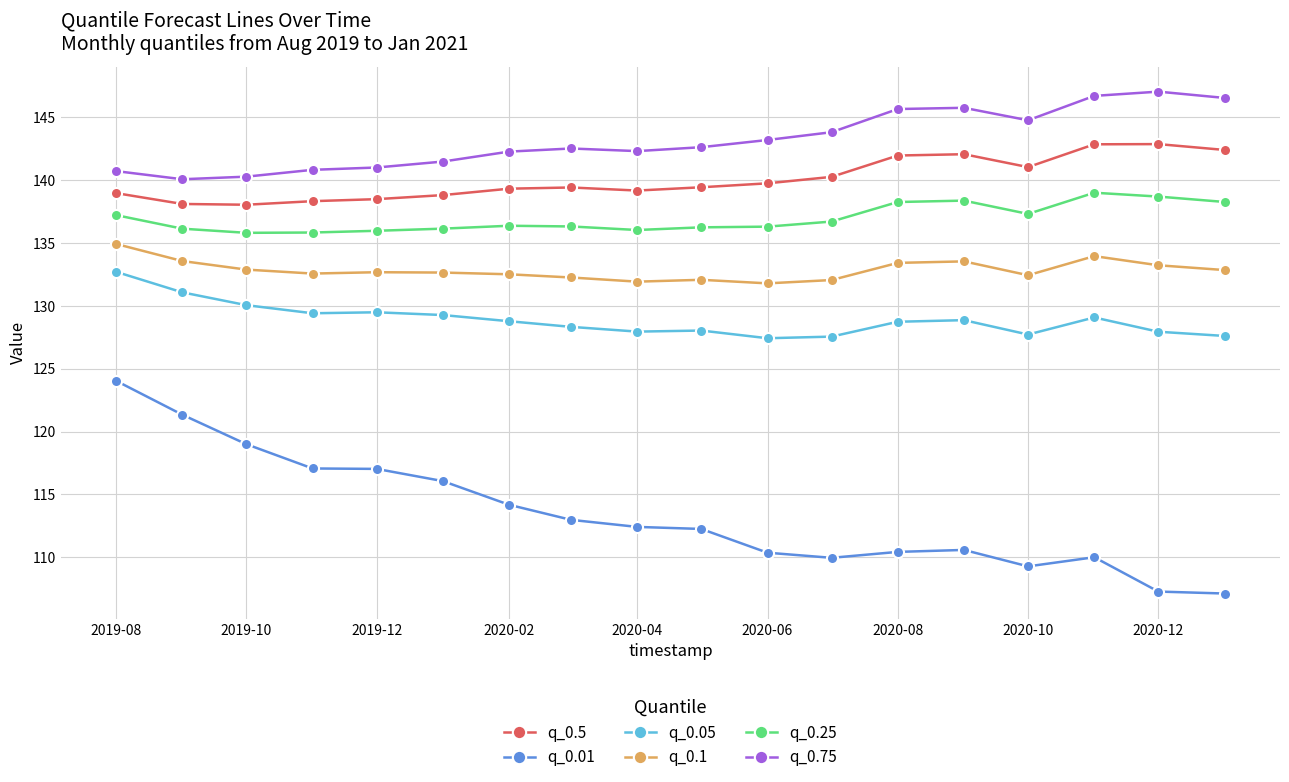

What is the maximum value for q_0.5?

142.8